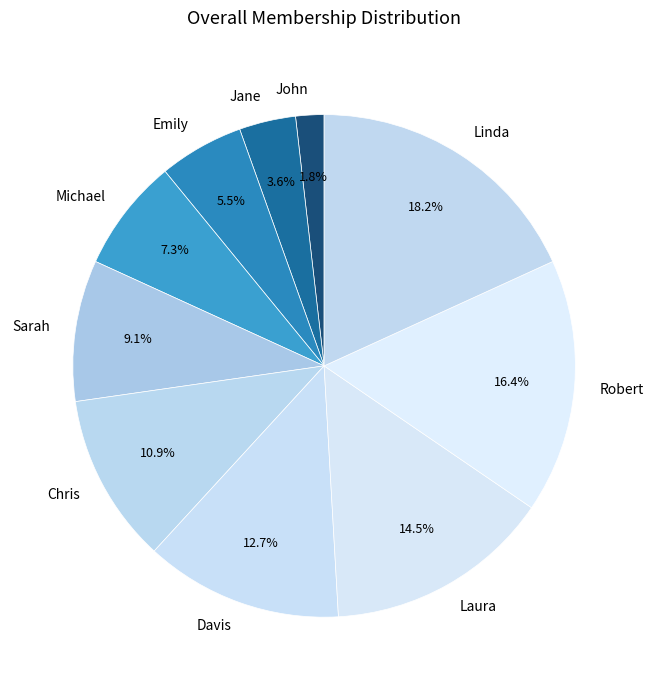

What is the smallest slice in the pie chart?

John